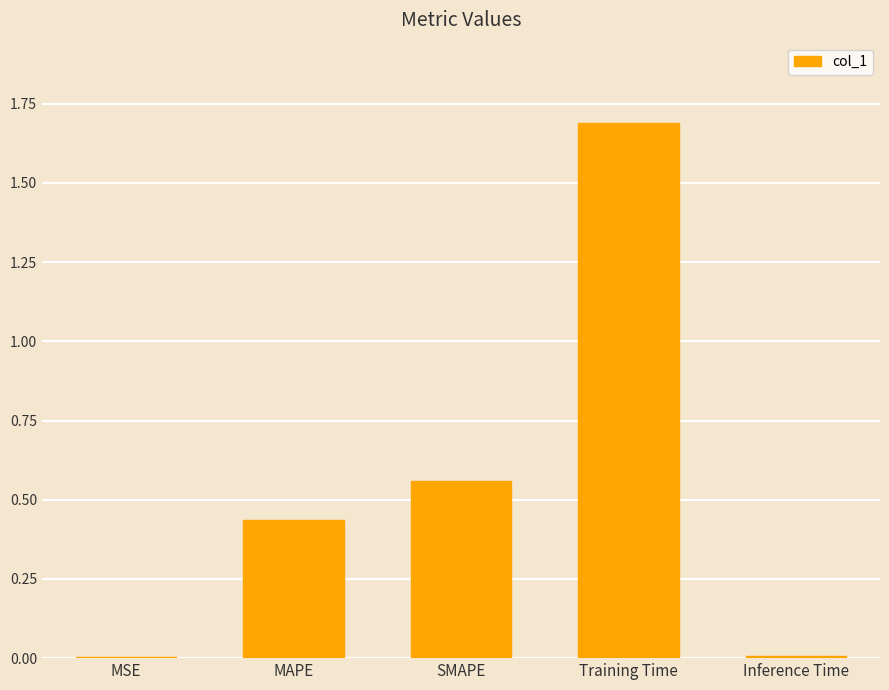

Which has a higher value, MAPE or MSE?

MAPE